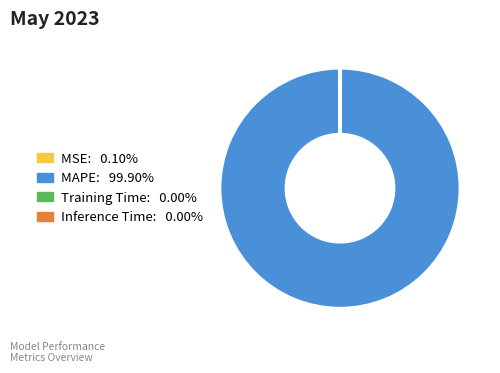

Which slice is the largest?

MAPE